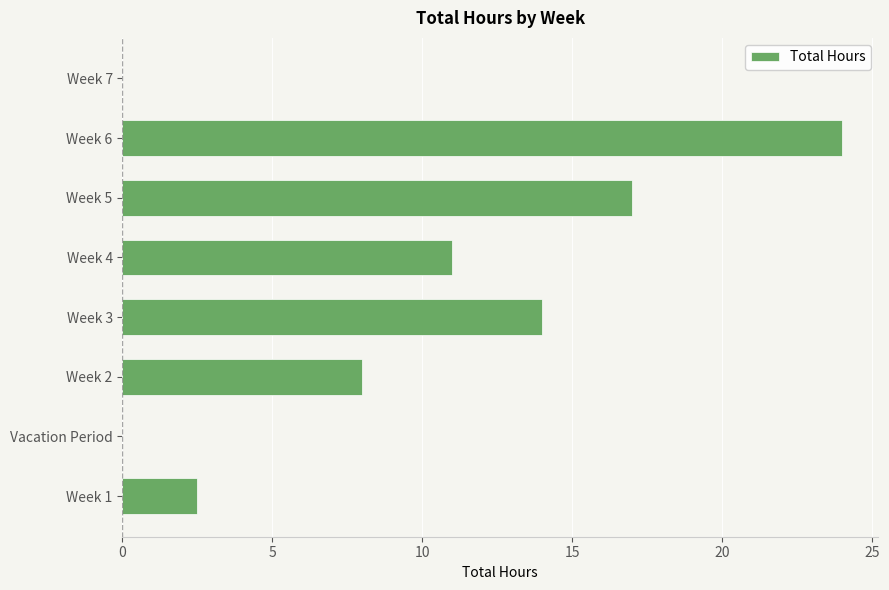

At which label is the value closest to 12?

Week 4